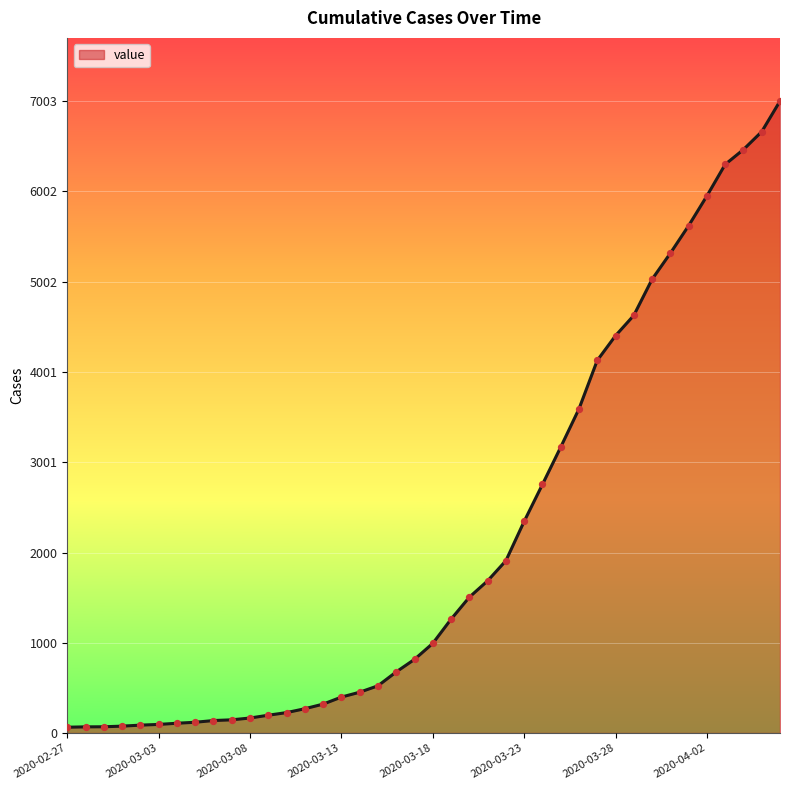

What is the maximum value shown in the chart?

7003